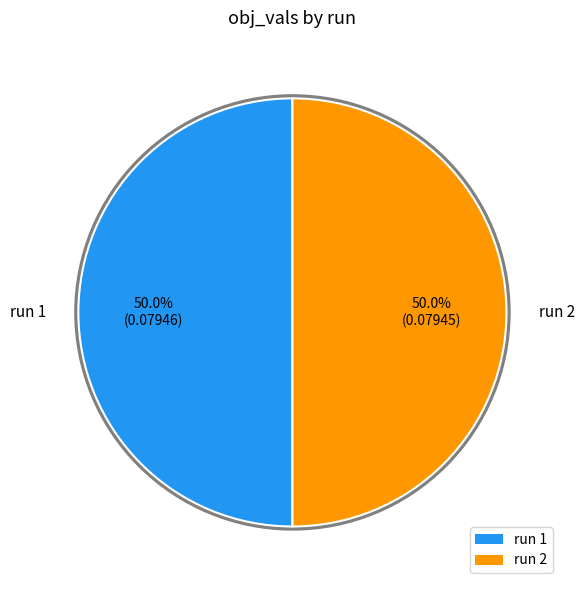

Combined, do run 2 and run 1 account for over 50%?

Yes